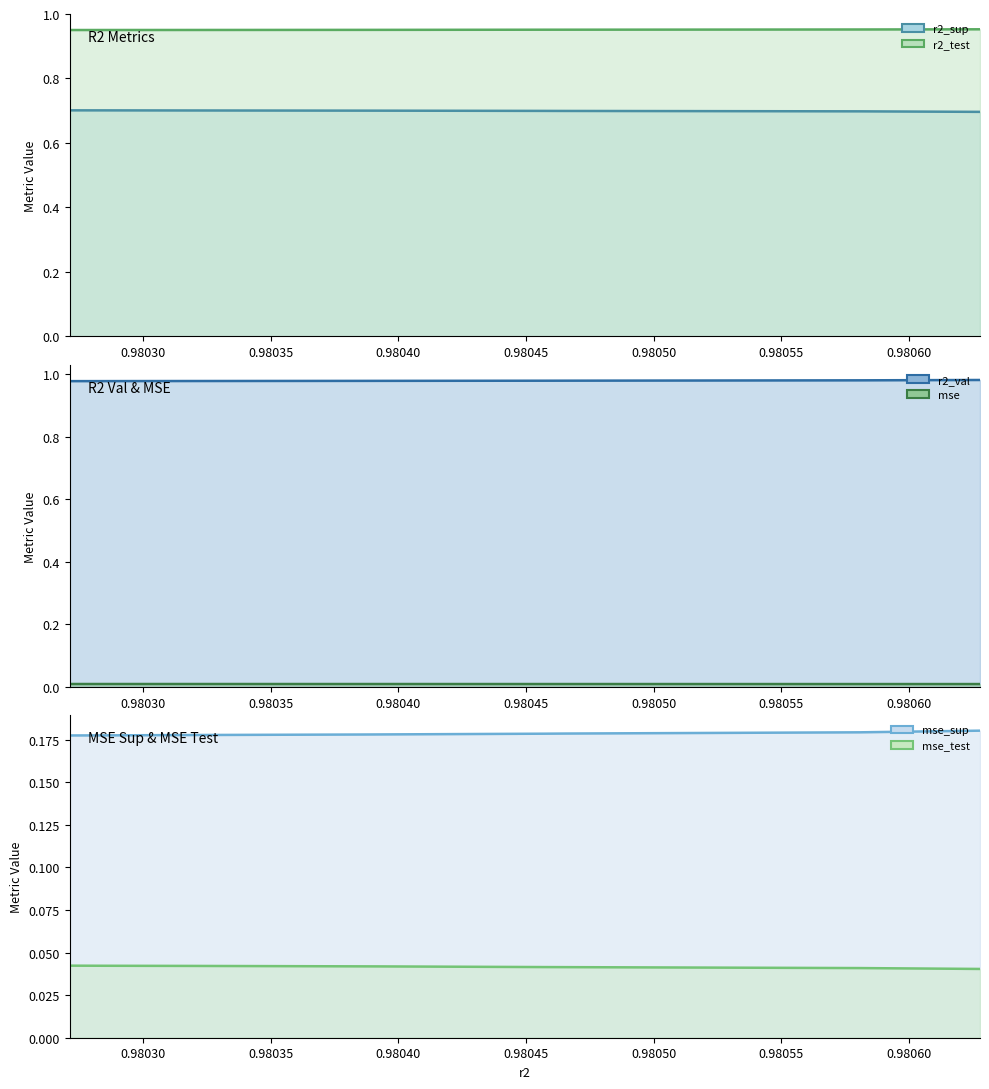

At how many categories does at least one series exceed 0?

10